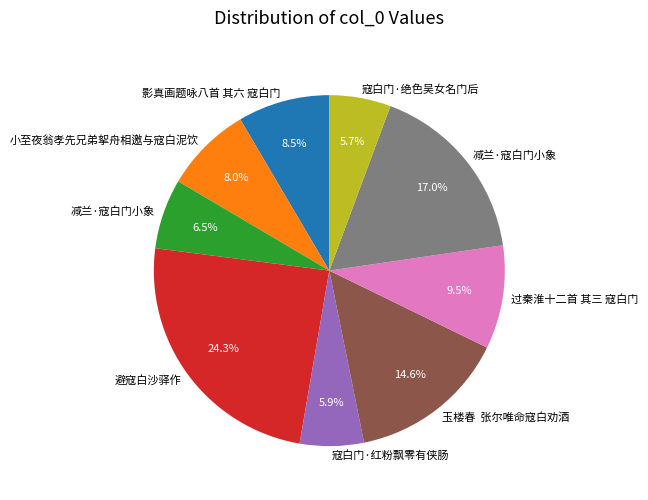

Does any single category account for the majority?

No